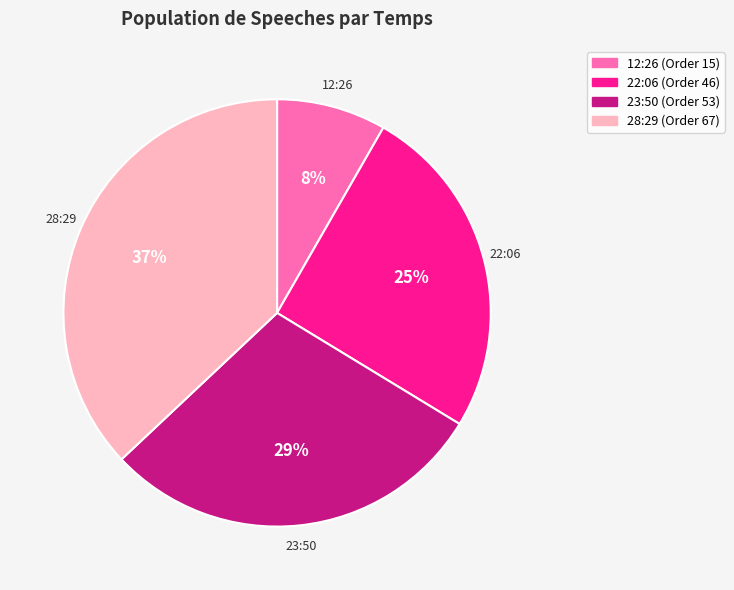

What percentage is the 23:50 slice, to the nearest percent?

29%